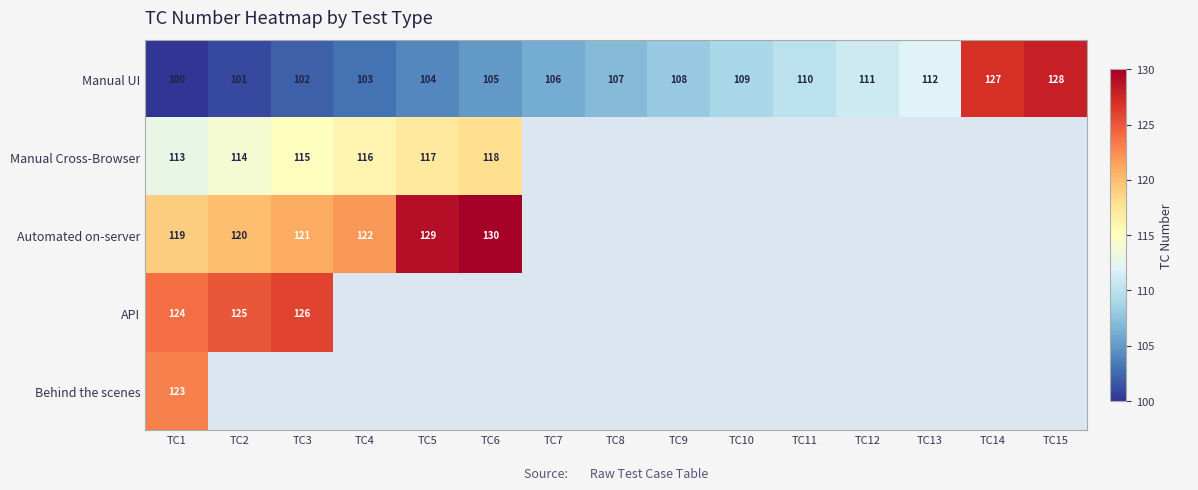

Which has a higher value, TC7 or TC8?

TC8